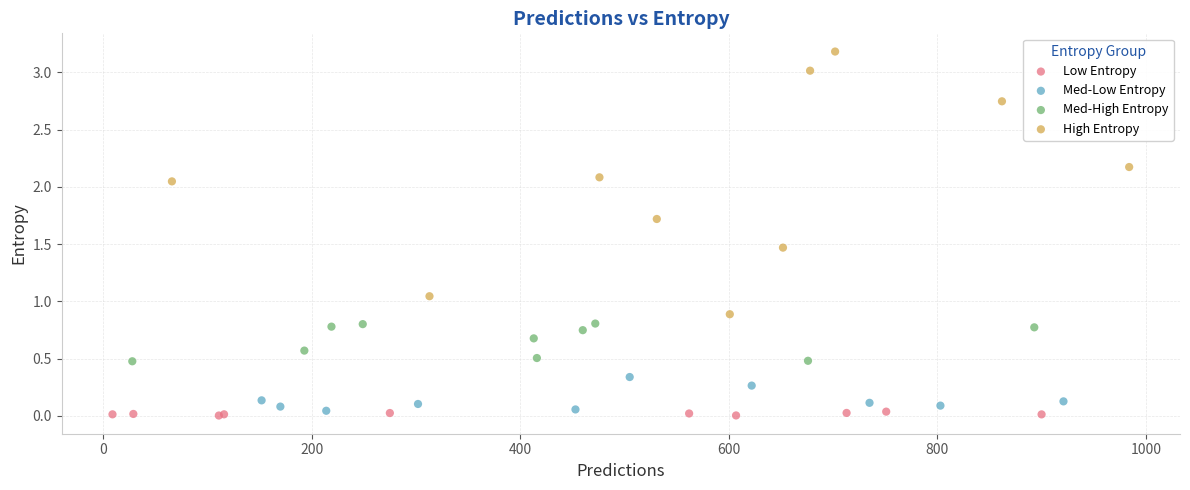

Which series has the largest Y range (max minus min)?

High Entropy